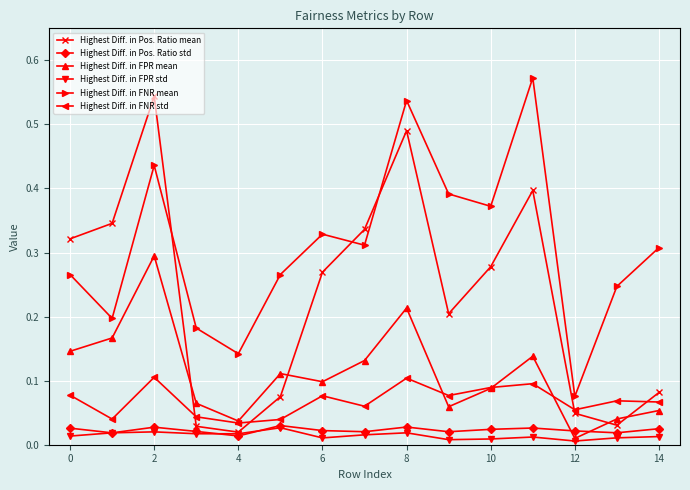

Which series has the widest spread of values?

Highest Diff. in Pos. Ratio mean